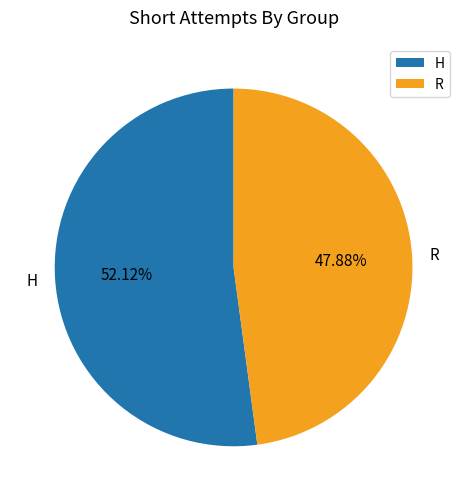

What portion of the pie excludes R?

52.1%